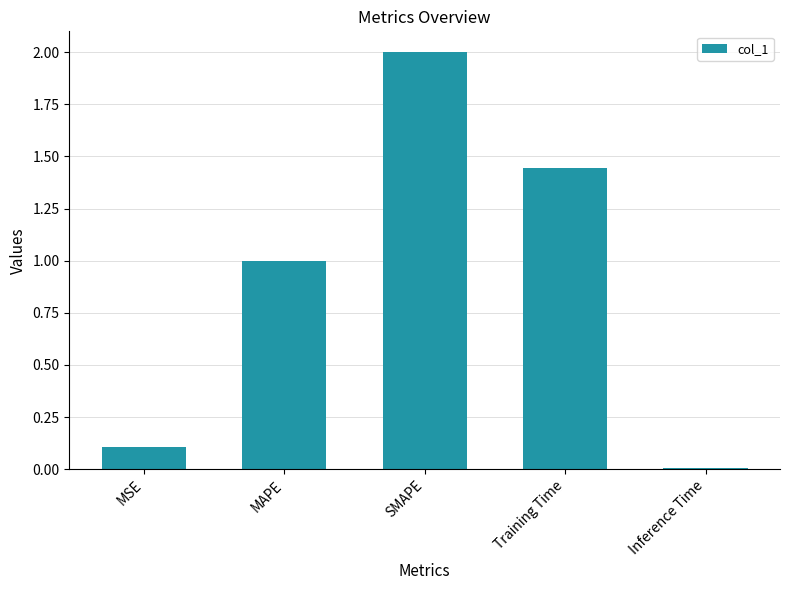

What is the average value?

0.9